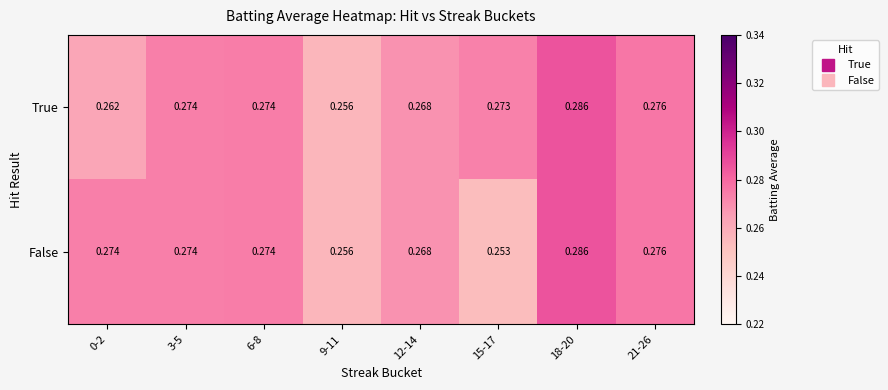

List the series in order of their overall mean, highest first.

True, False